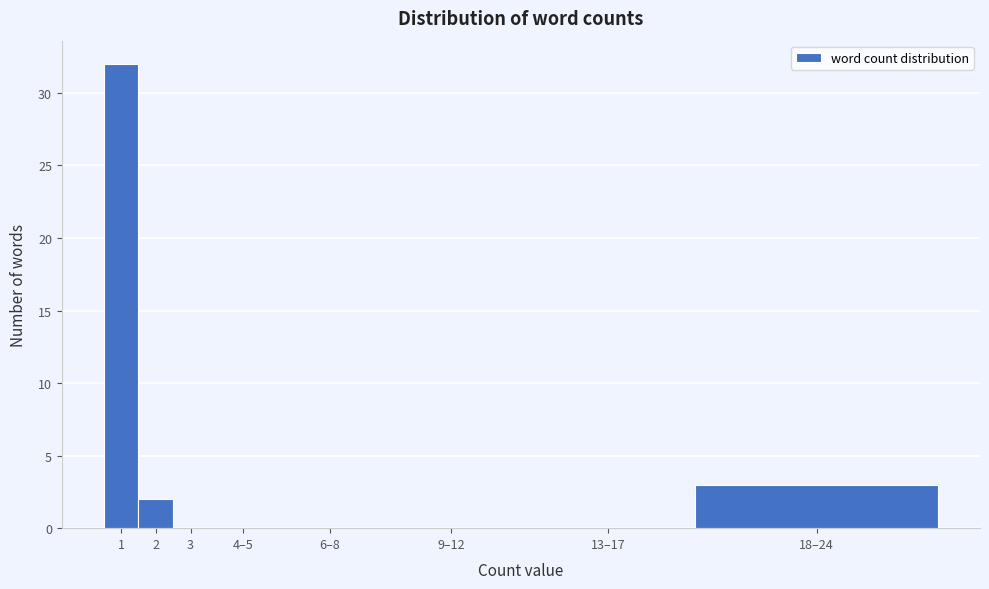

Reading right to left, what are all the values shown in this chart?

18–24=3	13–17=0	9–12=0	6–8=0	4–5=0	3=0	2=2	1=32